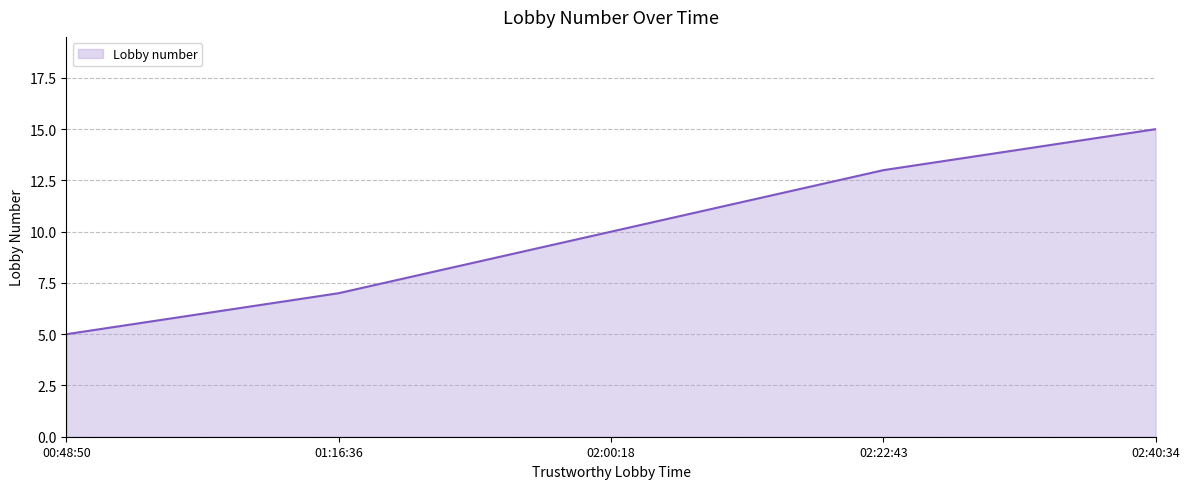

How many distinct data groups are displayed?

1